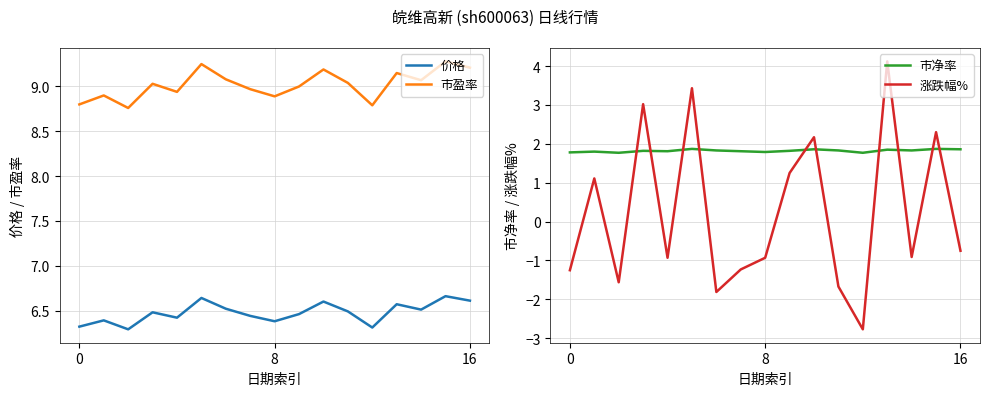

At which label is 涨跌幅% closest to 0?

16